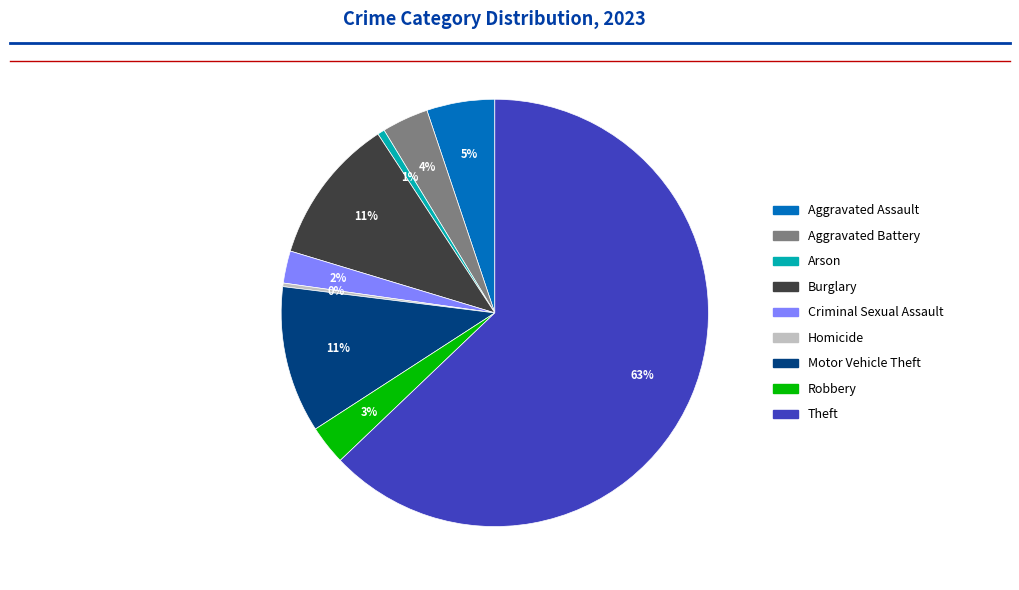

Is it true that Burglary is 11% of the pie?

True